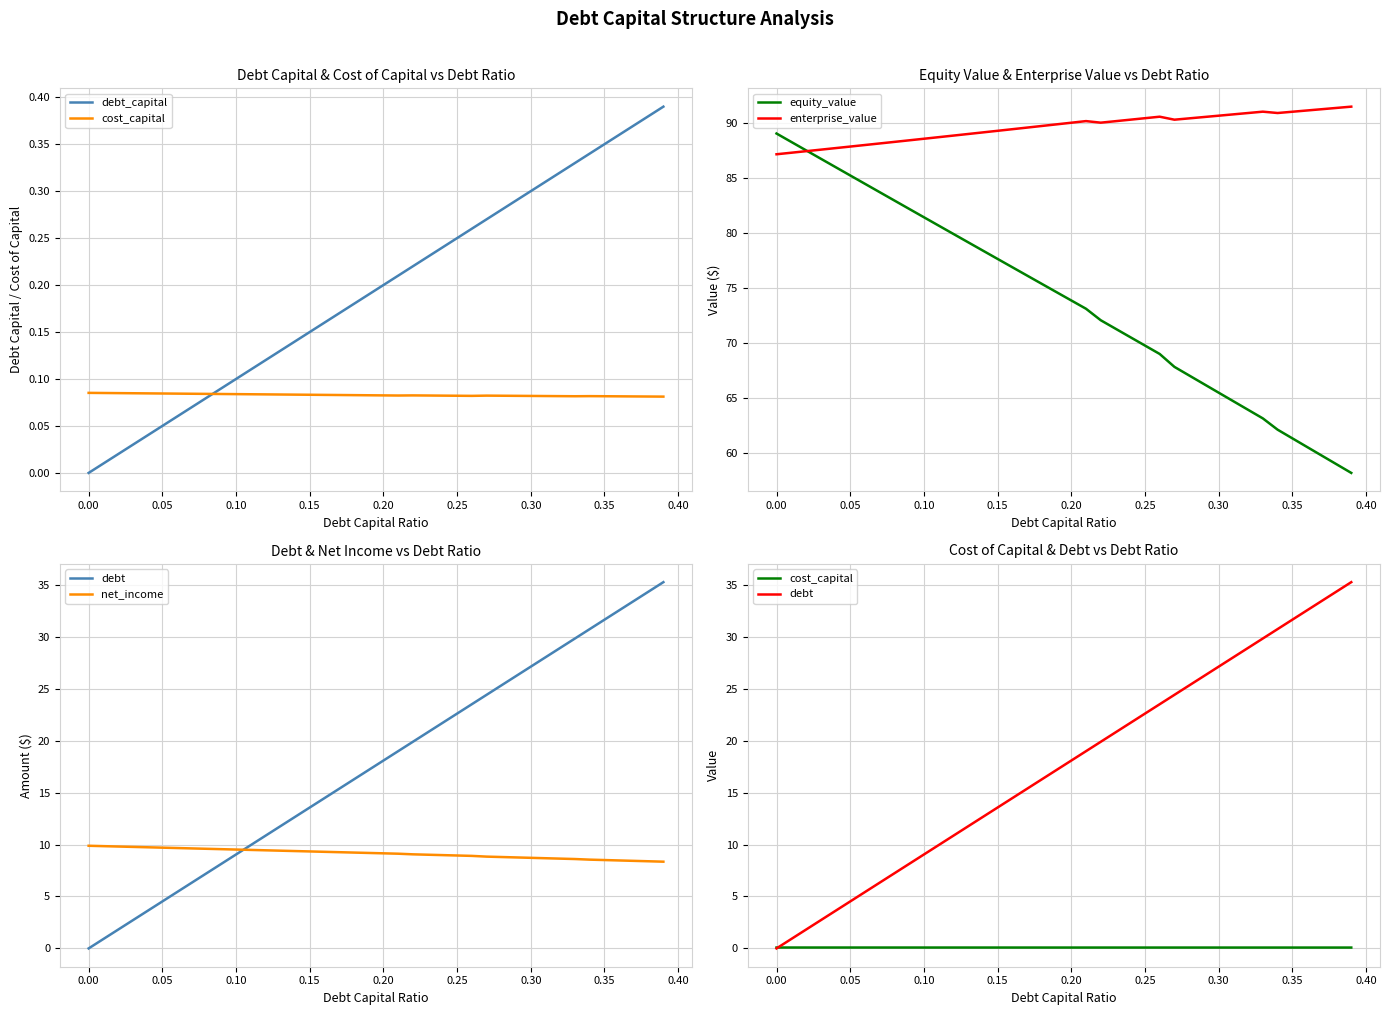

Count the number of categories in the chart.

40